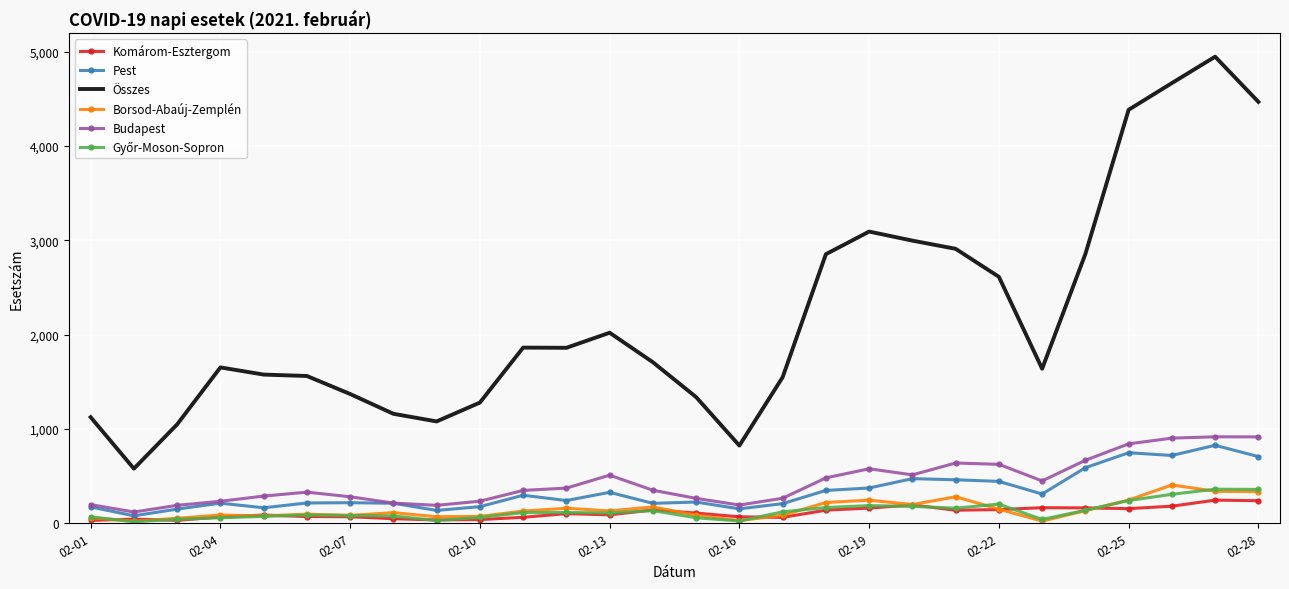

Which series has the largest total across all categories?

Összes